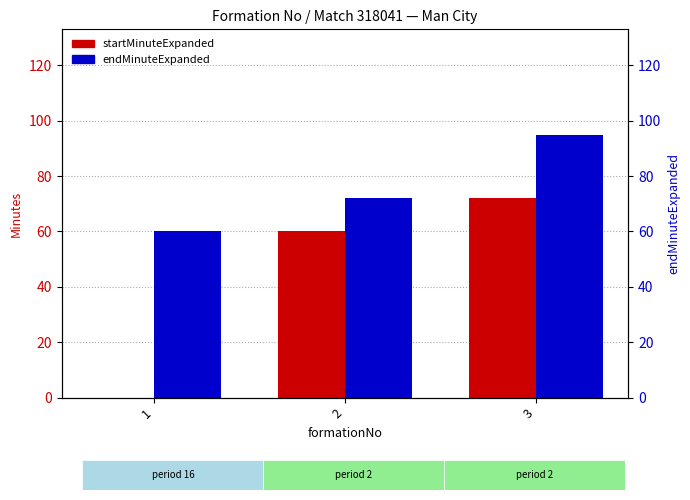

Where is startMinuteExpanded nearest to the value 36?

2